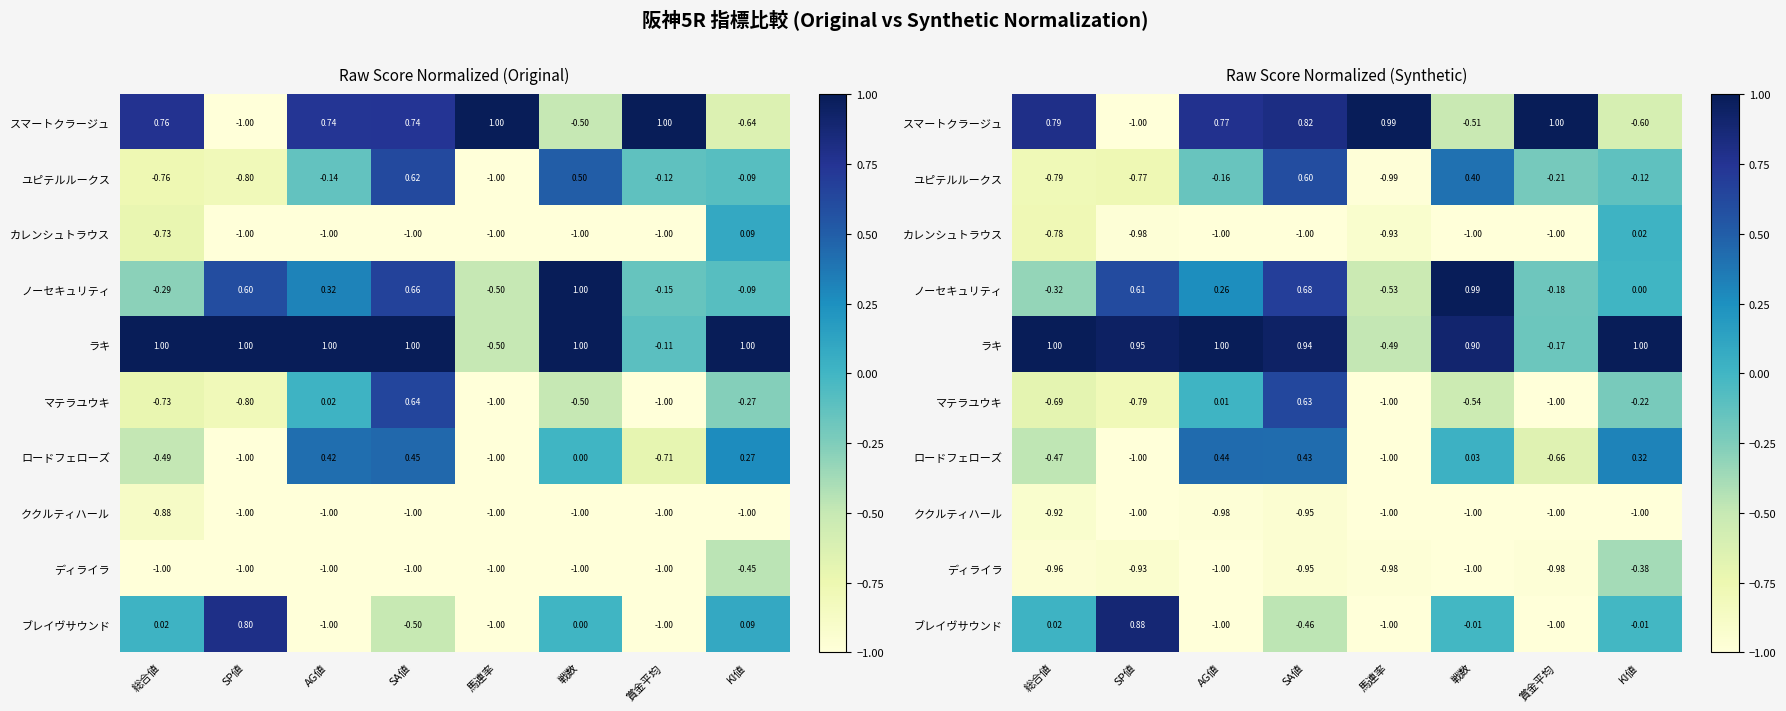

What is the spread (max minus min) of values at SP値?

1.9